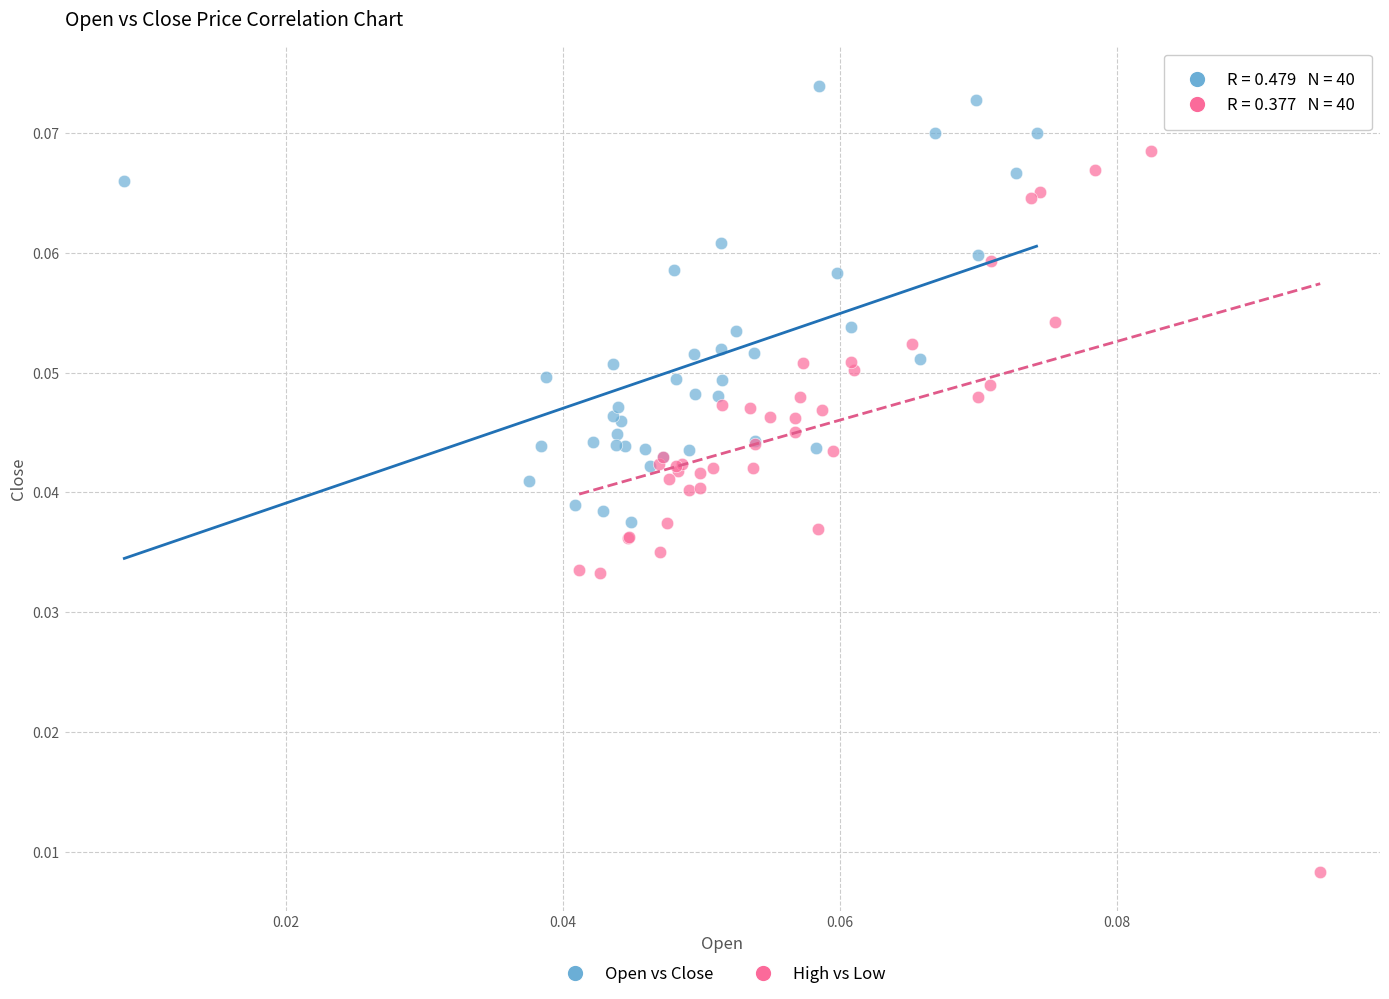

Which series has the widest spread of Y values?

High vs Low